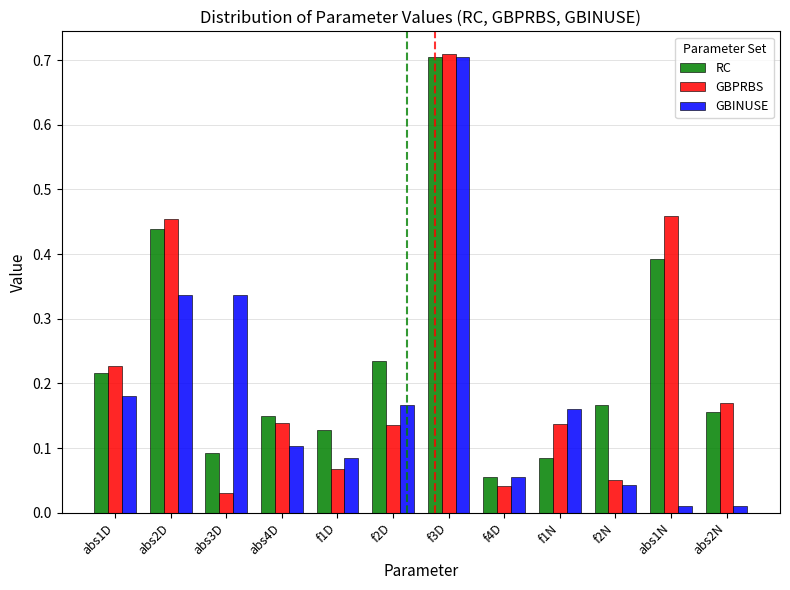

At which category is the sum across all series the highest?

f3D